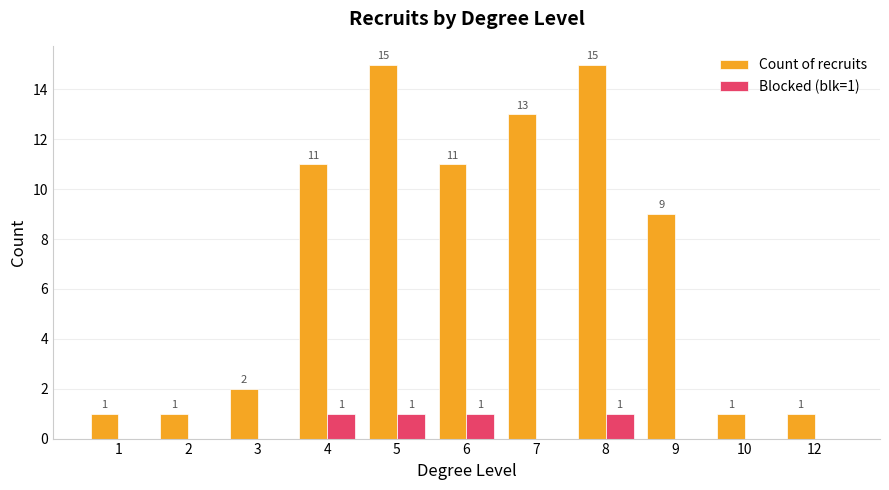

The Blocked (blk=1) series shows 0 at 10. True or false?

True